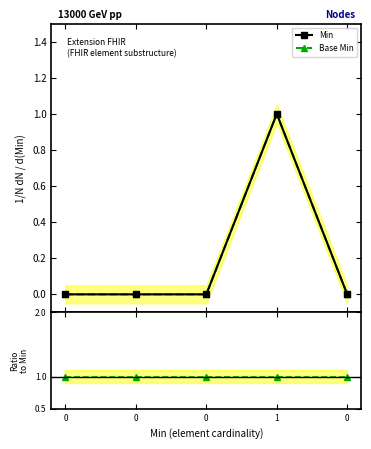

Rank the series at 0 from lowest to highest value.

Min, Base Min, Ratio Base Min / Min